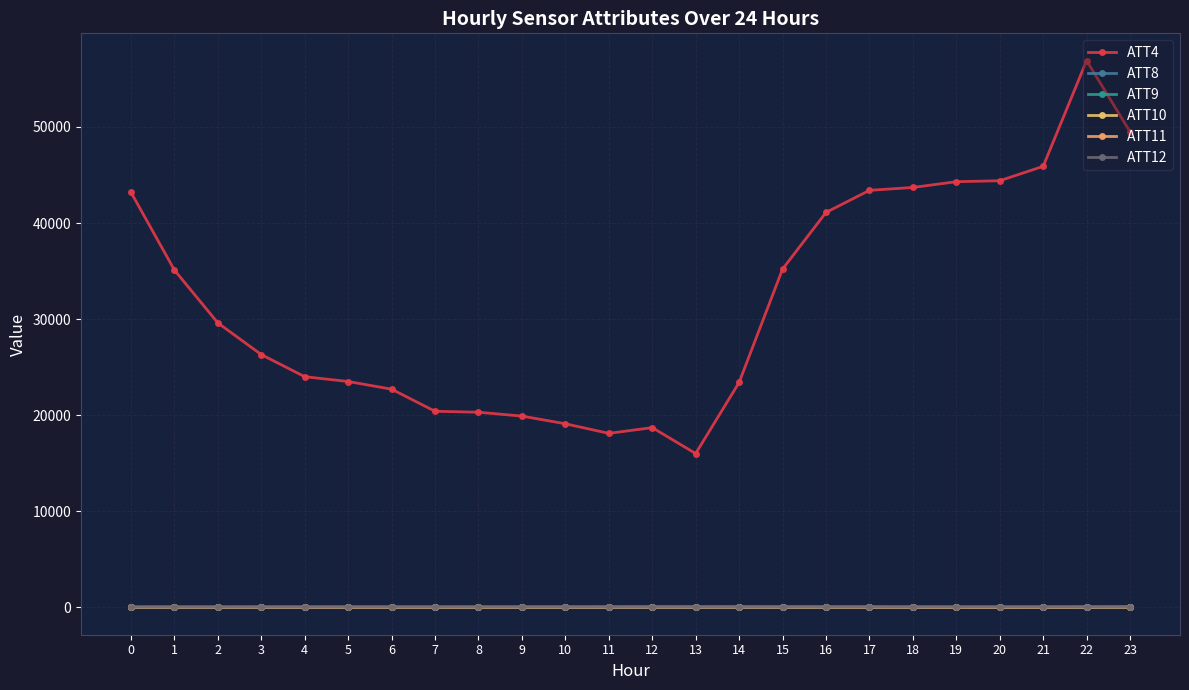

True or false: ATT8 has more than 1 points higher than both neighbors.

True